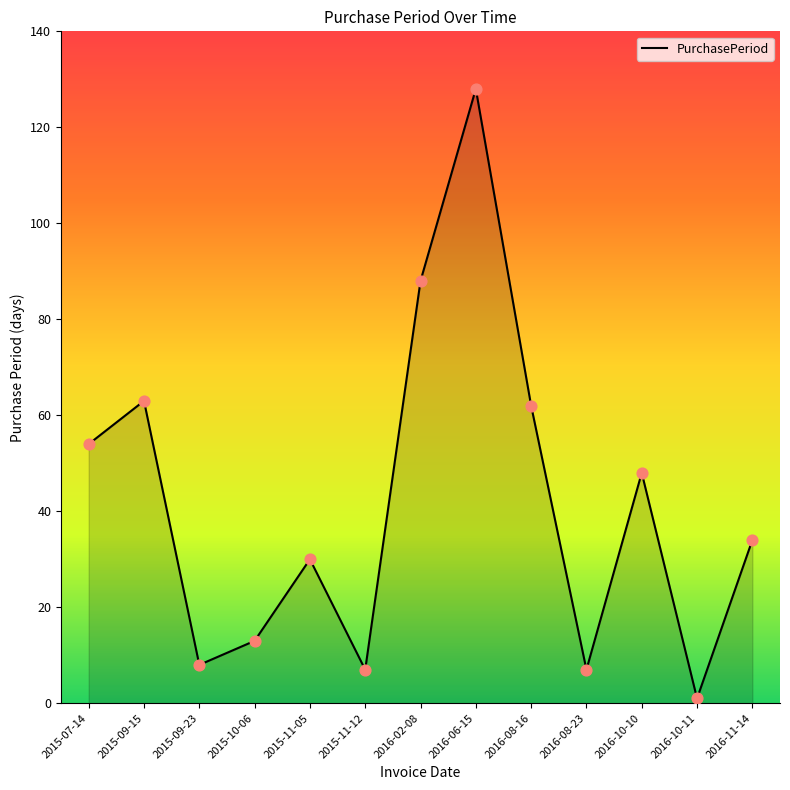

Which has a higher value, 2015-07-14 or 2016-08-23?

2015-07-14